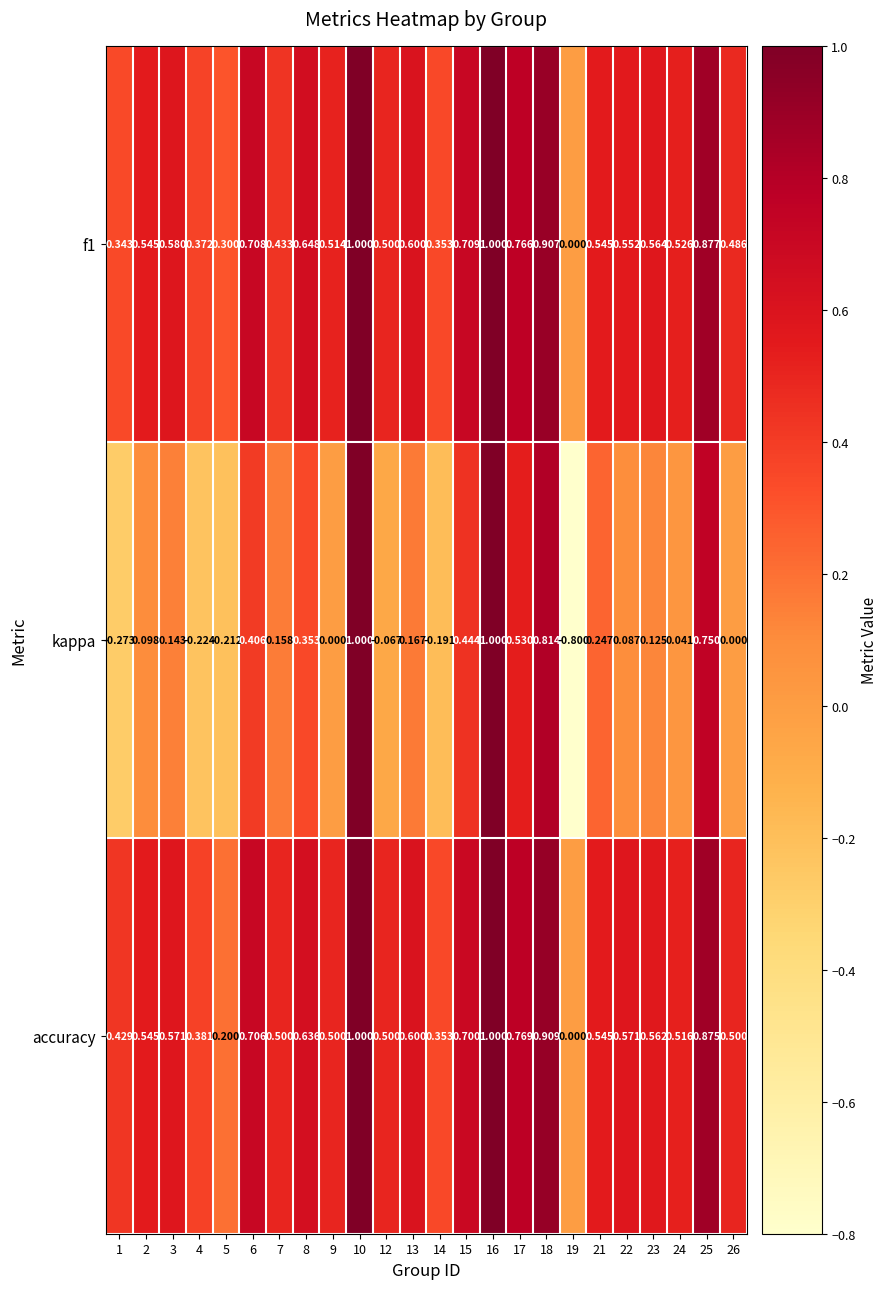

Which series has the widest spread of values?

kappa